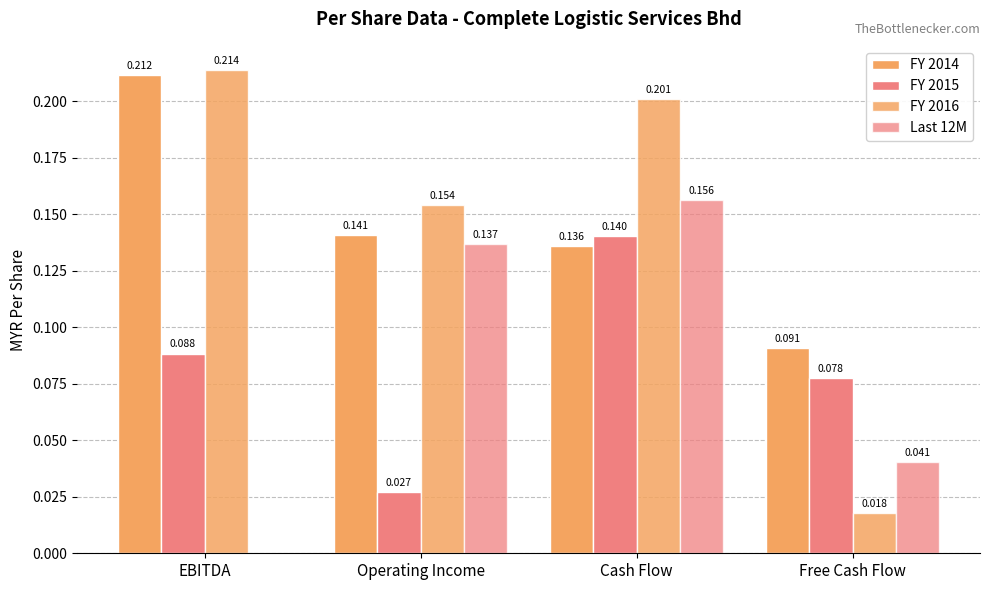

Which has a higher value, Free Cash Flow or EBITDA?

EBITDA